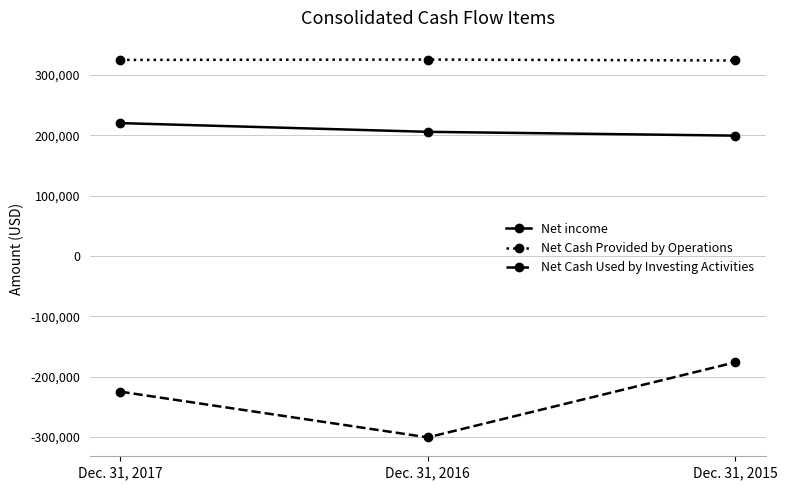

Rank the series at Dec. 31, 2015 from lowest to highest value.

Net Cash Used by Investing Activities, Net income, Net Cash Provided by Operations